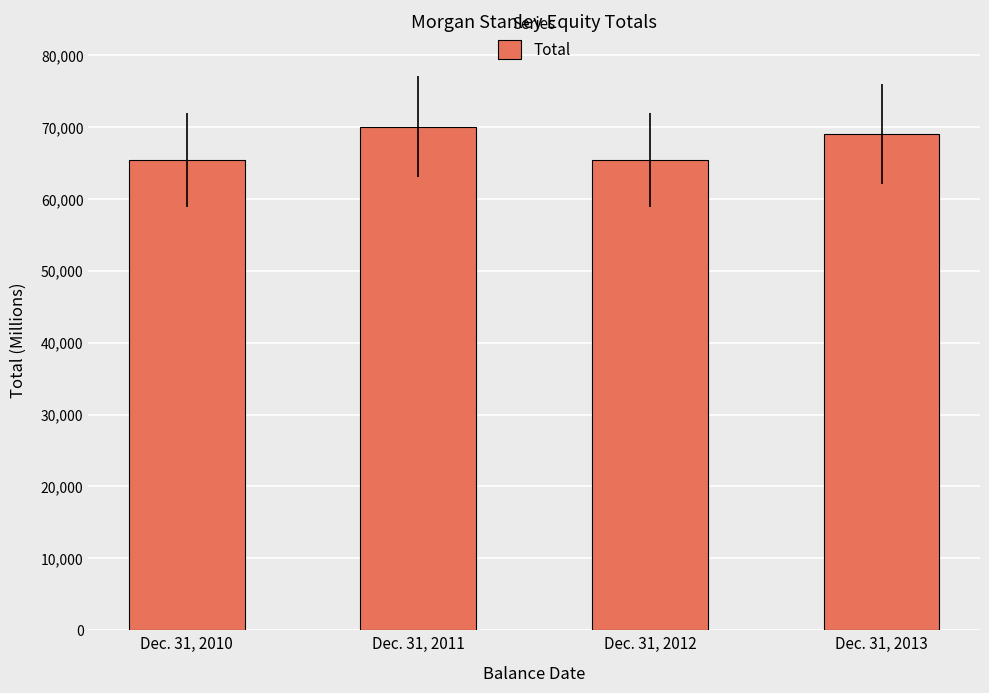

Which has a higher value, Dec. 31, 2013 or Dec. 31, 2010?

Dec. 31, 2013